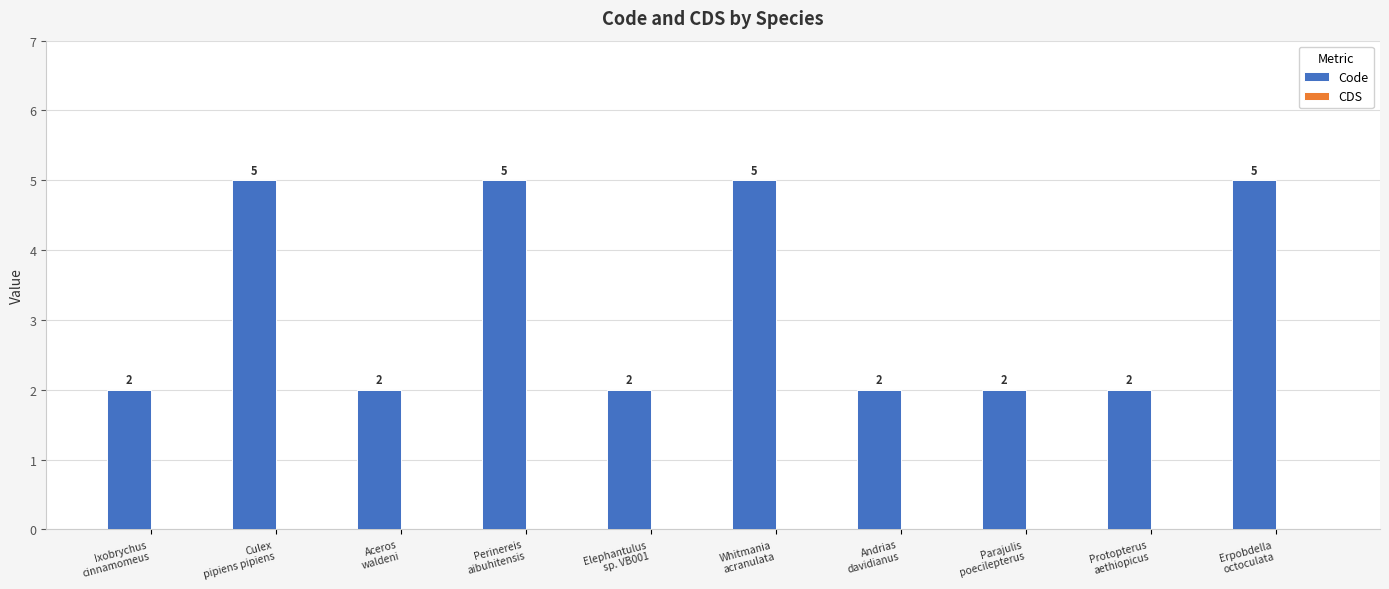

What is the value of the 5th bar from the left?

2